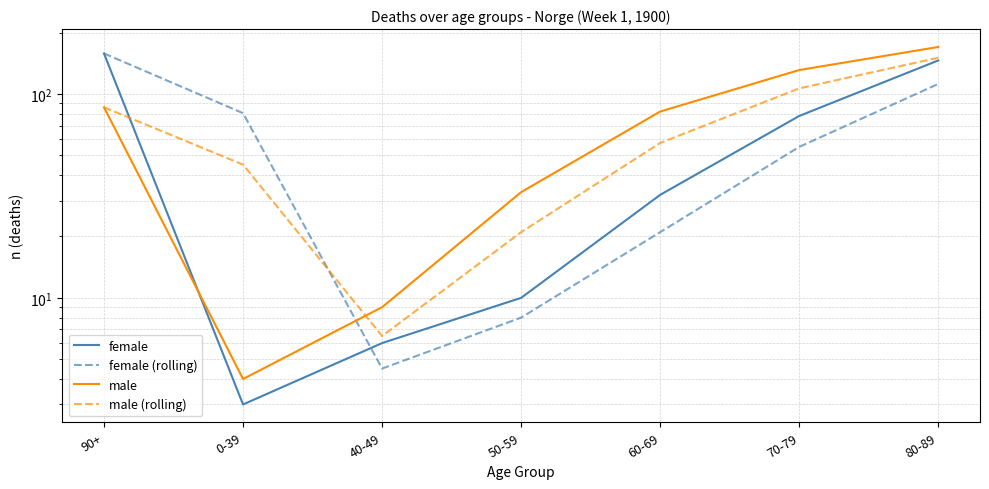

True or false: female has a value of 32.0 at 60-69.

True